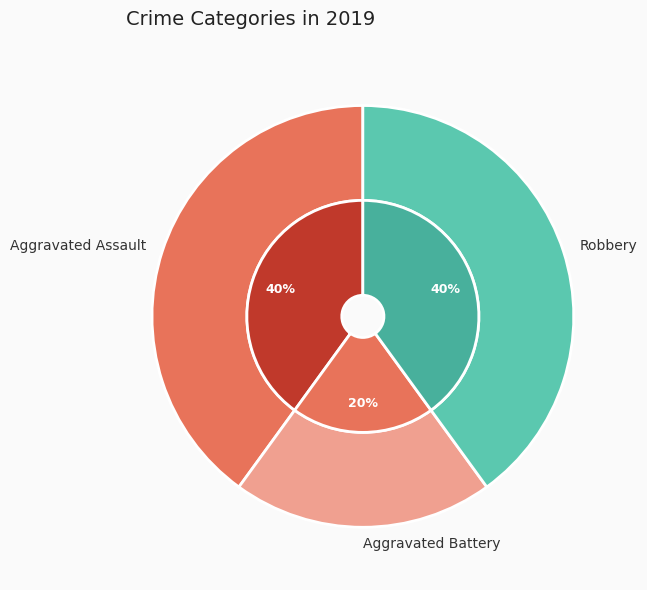

What percentage do Aggravated Assault and Aggravated Battery together represent?

60.0%